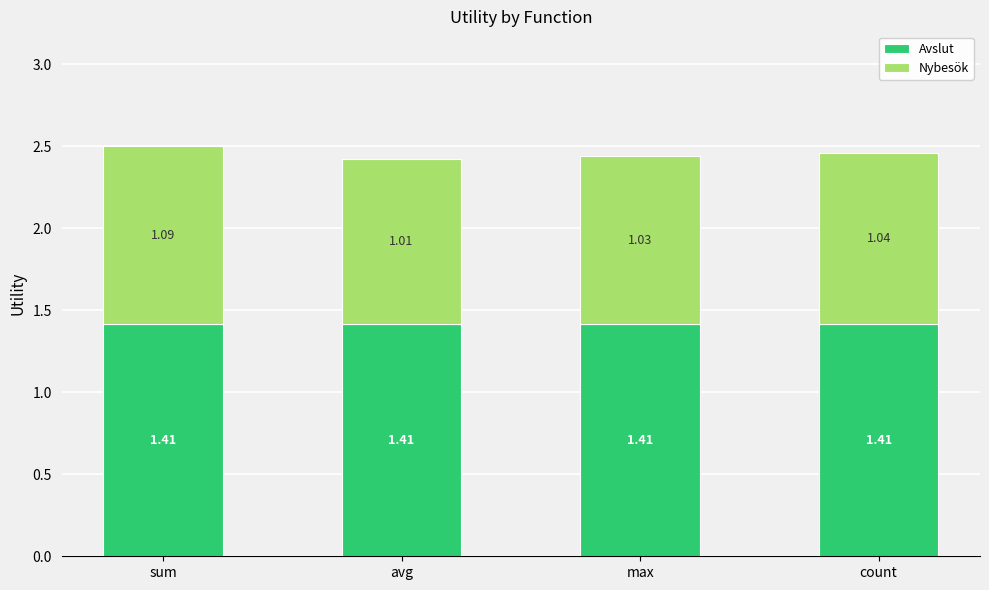

What is the total value across all series at sum?

2.5